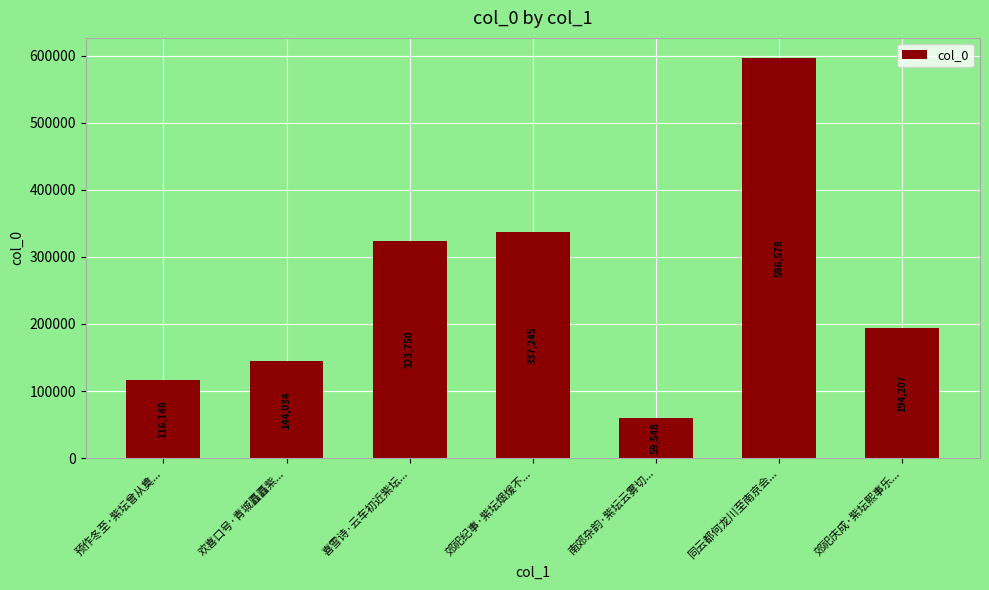

Rank the categories by value from lowest to highest.

南郊杂韵·紫坛云雾切..., 预作冬至·紫坛曾从奠..., 欢喜口号·青城矗矗紫..., 郊祀庆成·紫坛熙事乐..., 喜雪诗·云车初近紫坛..., 郊祀纪事·紫坛烟煖不..., 同云都何龙川至南京会...